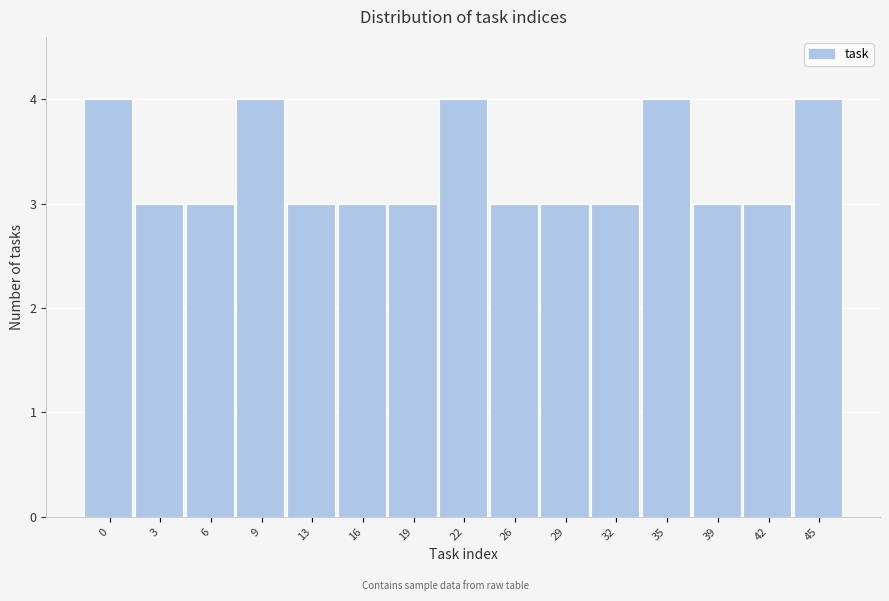

Reading left to right, extract all data points from this chart.

4	3	3	4	3	3	3	4	3	3	3	4	3	3	4